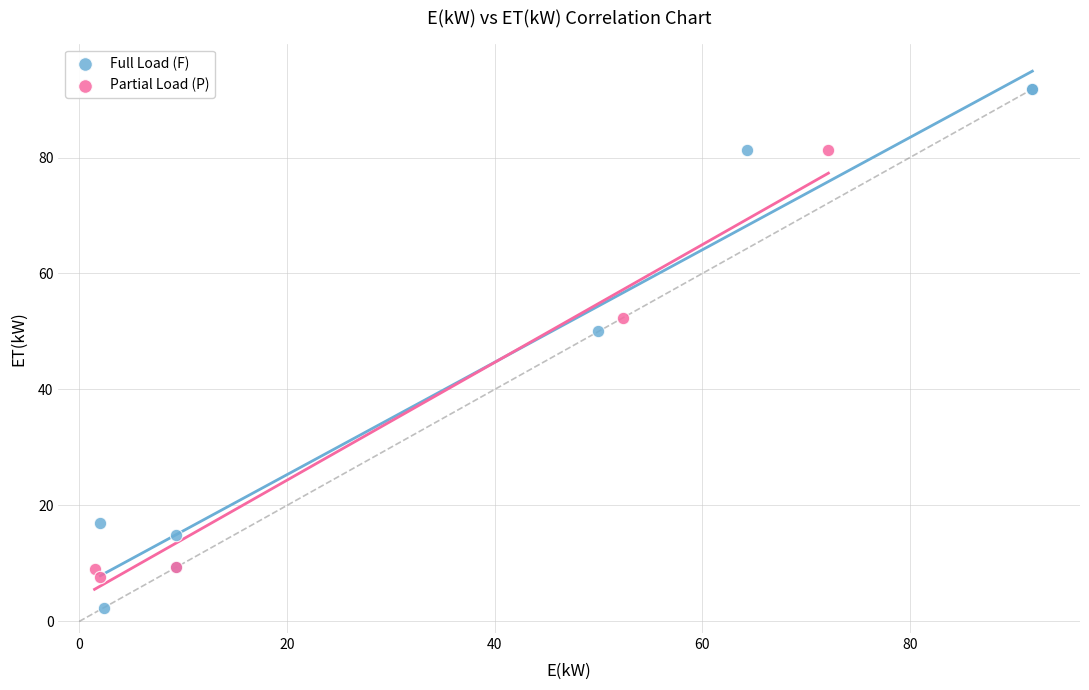

Which series contains the lowest Y value?

Full Load (F)